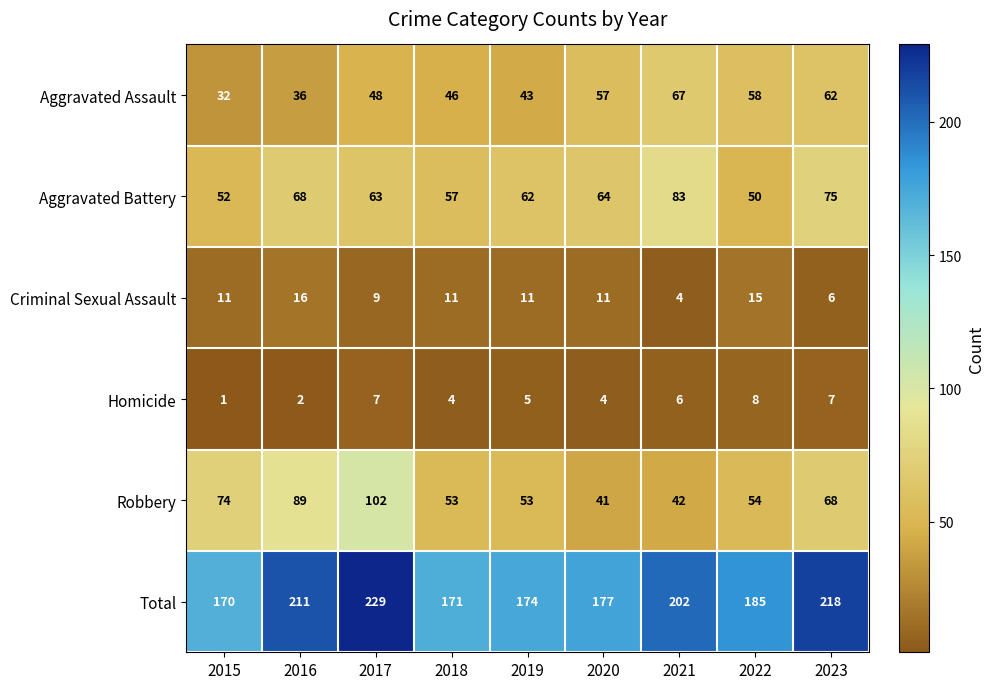

What is the difference between the highest and lowest values at 2022?

177